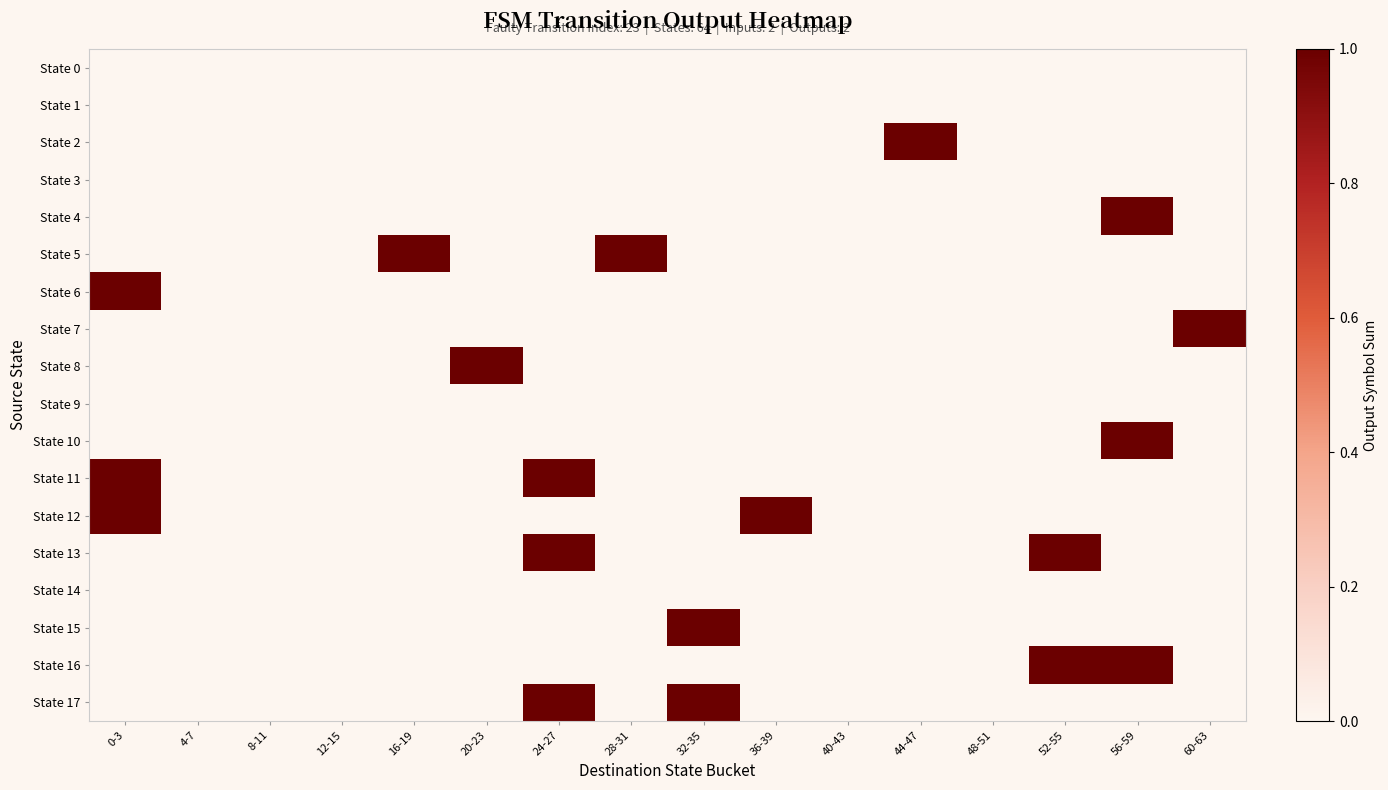

Reading right to left, extract all data points from this chart.

State 0: 60-63=0	56-59=0	52-55=0	48-51=0	44-47=0	40-43=0	36-39=0	32-35=0	28-31=0	24-27=0	20-23=0	16-19=0	12-15=0	8-11=0	4-7=0	0-3=0
State 1: 60-63=0	56-59=0	52-55=0	48-51=0	44-47=0	40-43=0	36-39=0	32-35=0	28-31=0	24-27=0	20-23=0	16-19=0	12-15=0	8-11=0	4-7=0	0-3=0
State 2: 60-63=0	56-59=0	52-55=0	48-51=0	44-47=1	40-43=0	36-39=0	32-35=0	28-31=0	24-27=0	20-23=0	16-19=0	12-15=0	8-11=0	4-7=0	0-3=0
State 3: 60-63=0	56-59=0	52-55=0	48-51=0	44-47=0	40-43=0	36-39=0	32-35=0	28-31=0	24-27=0	20-23=0	16-19=0	12-15=0	8-11=0	4-7=0	0-3=0
State 4: 60-63=0	56-59=1	52-55=0	48-51=0	44-47=0	40-43=0	36-39=0	32-35=0	28-31=0	24-27=0	20-23=0	16-19=0	12-15=0	8-11=0	4-7=0	0-3=0
State 5: 60-63=0	56-59=0	52-55=0	48-51=0	44-47=0	40-43=0	36-39=0	32-35=0	28-31=1	24-27=0	20-23=0	16-19=1	12-15=0	8-11=0	4-7=0	0-3=0
State 6: 60-63=0	56-59=0	52-55=0	48-51=0	44-47=0	40-43=0	36-39=0	32-35=0	28-31=0	24-27=0	20-23=0	16-19=0	12-15=0	8-11=0	4-7=0	0-3=1
State 7: 60-63=1	56-59=0	52-55=0	48-51=0	44-47=0	40-43=0	36-39=0	32-35=0	28-31=0	24-27=0	20-23=0	16-19=0	12-15=0	8-11=0	4-7=0	0-3=0
State 8: 60-63=0	56-59=0	52-55=0	48-51=0	44-47=0	40-43=0	36-39=0	32-35=0	28-31=0	24-27=0	20-23=1	16-19=0	12-15=0	8-11=0	4-7=0	0-3=0
State 9: 60-63=0	56-59=0	52-55=0	48-51=0	44-47=0	40-43=0	36-39=0	32-35=0	28-31=0	24-27=0	20-23=0	16-19=0	12-15=0	8-11=0	4-7=0	0-3=0
State 10: 60-63=0	56-59=1	52-55=0	48-51=0	44-47=0	40-43=0	36-39=0	32-35=0	28-31=0	24-27=0	20-23=0	16-19=0	12-15=0	8-11=0	4-7=0	0-3=0
State 11: 60-63=0	56-59=0	52-55=0	48-51=0	44-47=0	40-43=0	36-39=0	32-35=0	28-31=0	24-27=1	20-23=0	16-19=0	12-15=0	8-11=0	4-7=0	0-3=1
State 12: 60-63=0	56-59=0	52-55=0	48-51=0	44-47=0	40-43=0	36-39=1	32-35=0	28-31=0	24-27=0	20-23=0	16-19=0	12-15=0	8-11=0	4-7=0	0-3=1
State 13: 60-63=0	56-59=0	52-55=1	48-51=0	44-47=0	40-43=0	36-39=0	32-35=0	28-31=0	24-27=1	20-23=0	16-19=0	12-15=0	8-11=0	4-7=0	0-3=0
State 14: 60-63=0	56-59=0	52-55=0	48-51=0	44-47=0	40-43=0	36-39=0	32-35=0	28-31=0	24-27=0	20-23=0	16-19=0	12-15=0	8-11=0	4-7=0	0-3=0
State 15: 60-63=0	56-59=0	52-55=0	48-51=0	44-47=0	40-43=0	36-39=0	32-35=1	28-31=0	24-27=0	20-23=0	16-19=0	12-15=0	8-11=0	4-7=0	0-3=0
State 16: 60-63=0	56-59=1	52-55=1	48-51=0	44-47=0	40-43=0	36-39=0	32-35=0	28-31=0	24-27=0	20-23=0	16-19=0	12-15=0	8-11=0	4-7=0	0-3=0
State 17: 60-63=0	56-59=0	52-55=0	48-51=0	44-47=0	40-43=0	36-39=0	32-35=1	28-31=0	24-27=1	20-23=0	16-19=0	12-15=0	8-11=0	4-7=0	0-3=0